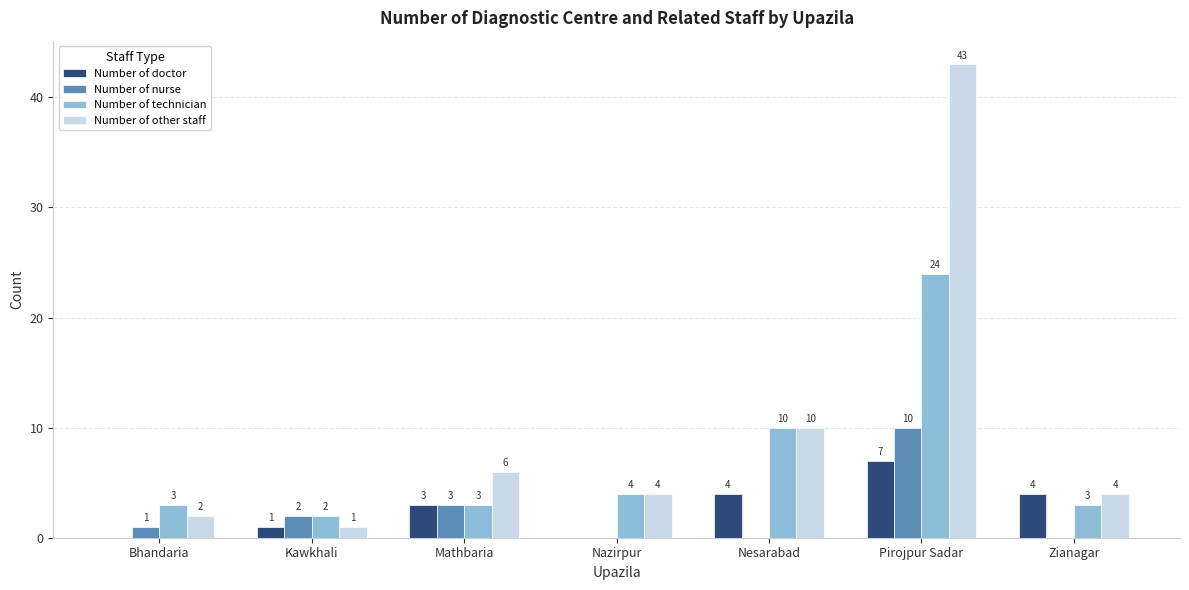

How many distinct data groups are displayed?

4